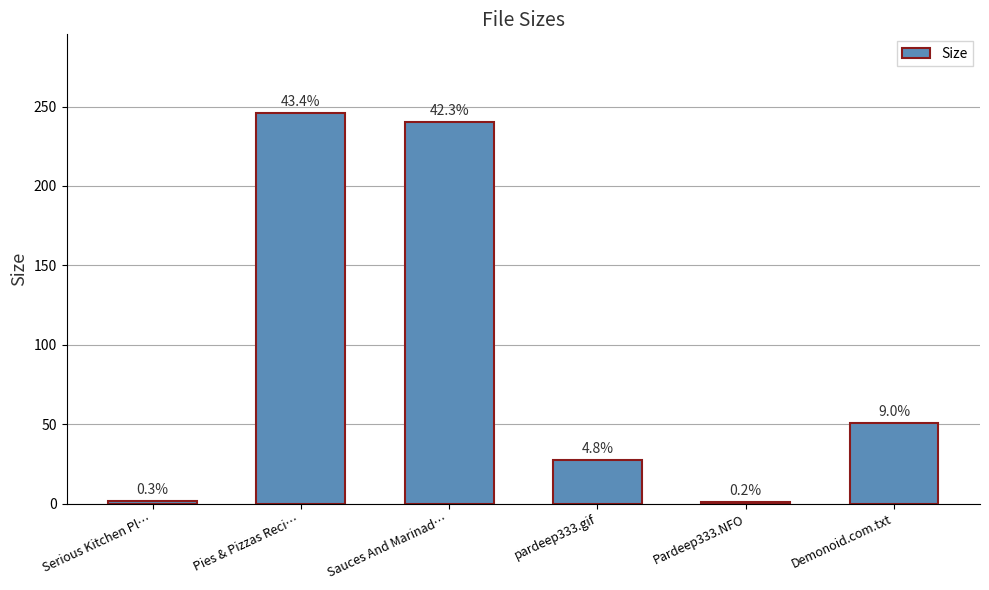

The chart shows a value of 2.8 at Serious Kitchen Pl…. True or false?

False